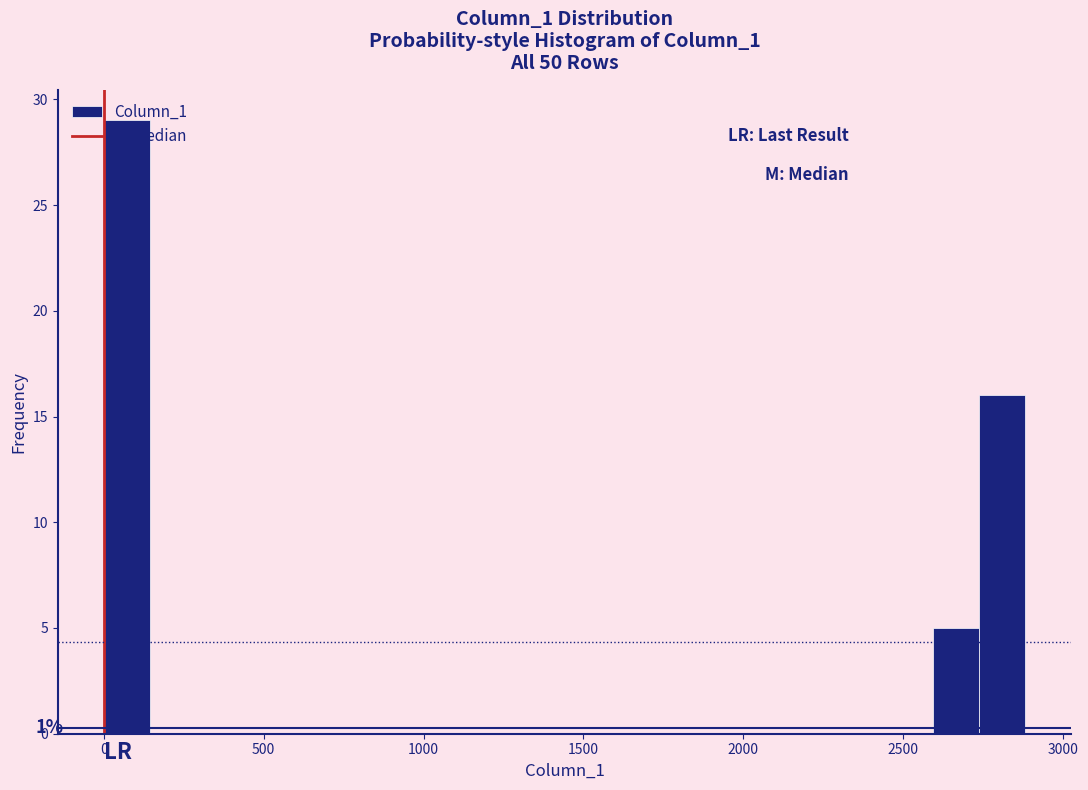

Around what value on the x-axis is the tallest bar? Give the approximate position of its centre, as read against the axis.

50